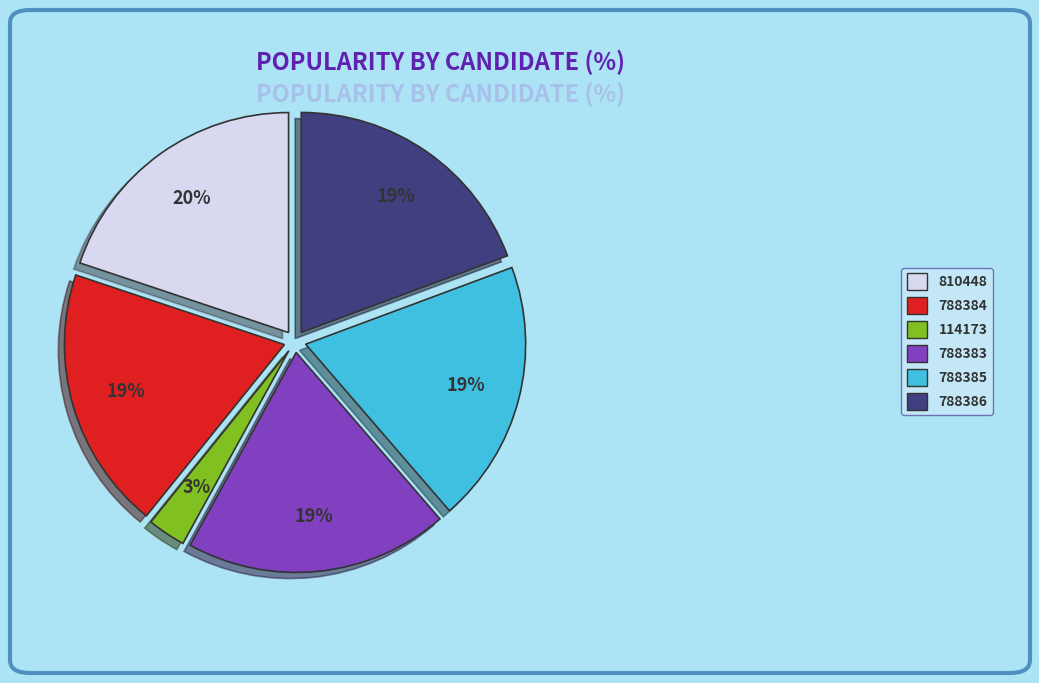

To the nearest percent, what is the combined percentage of 788384 and 810448?

39%